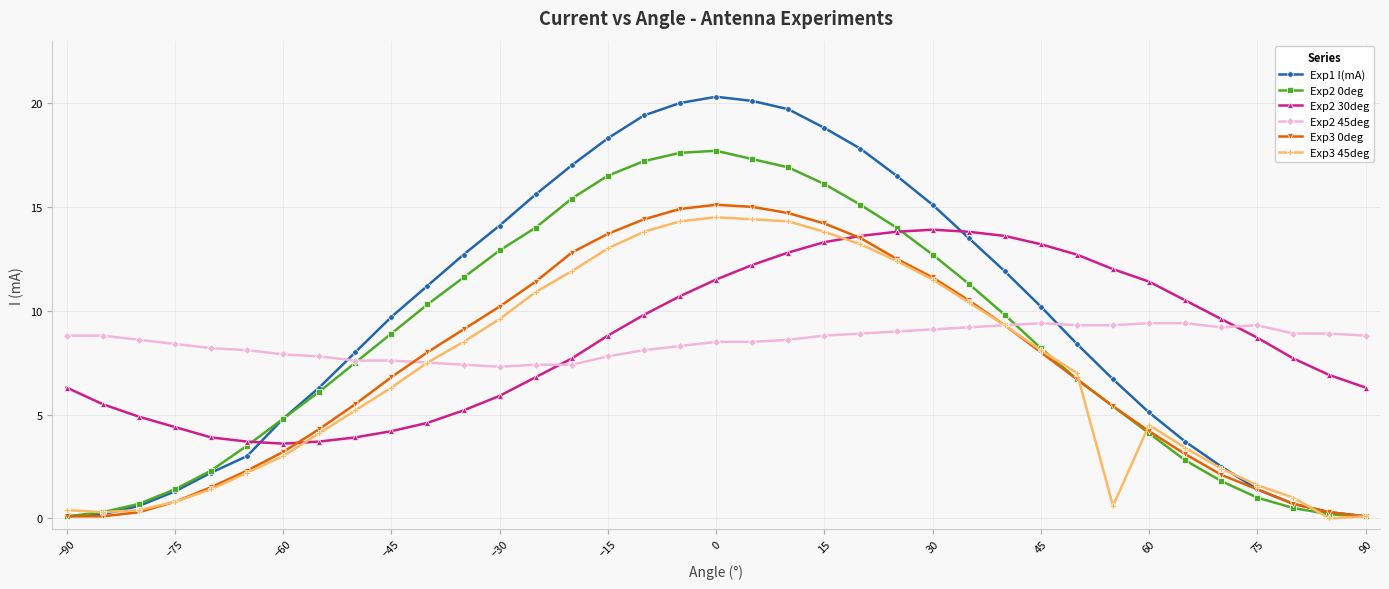

True or false: Exp3 0deg has more than 0 points higher than both neighbors.

True